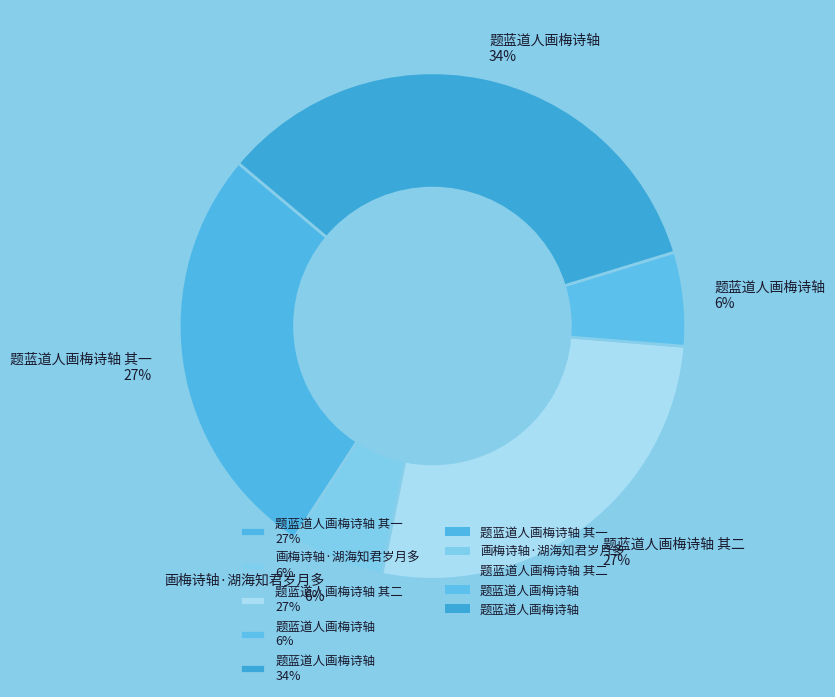

To the nearest percent, what portion does 画梅诗轴·湖海知君岁月多 6% represent?

6%